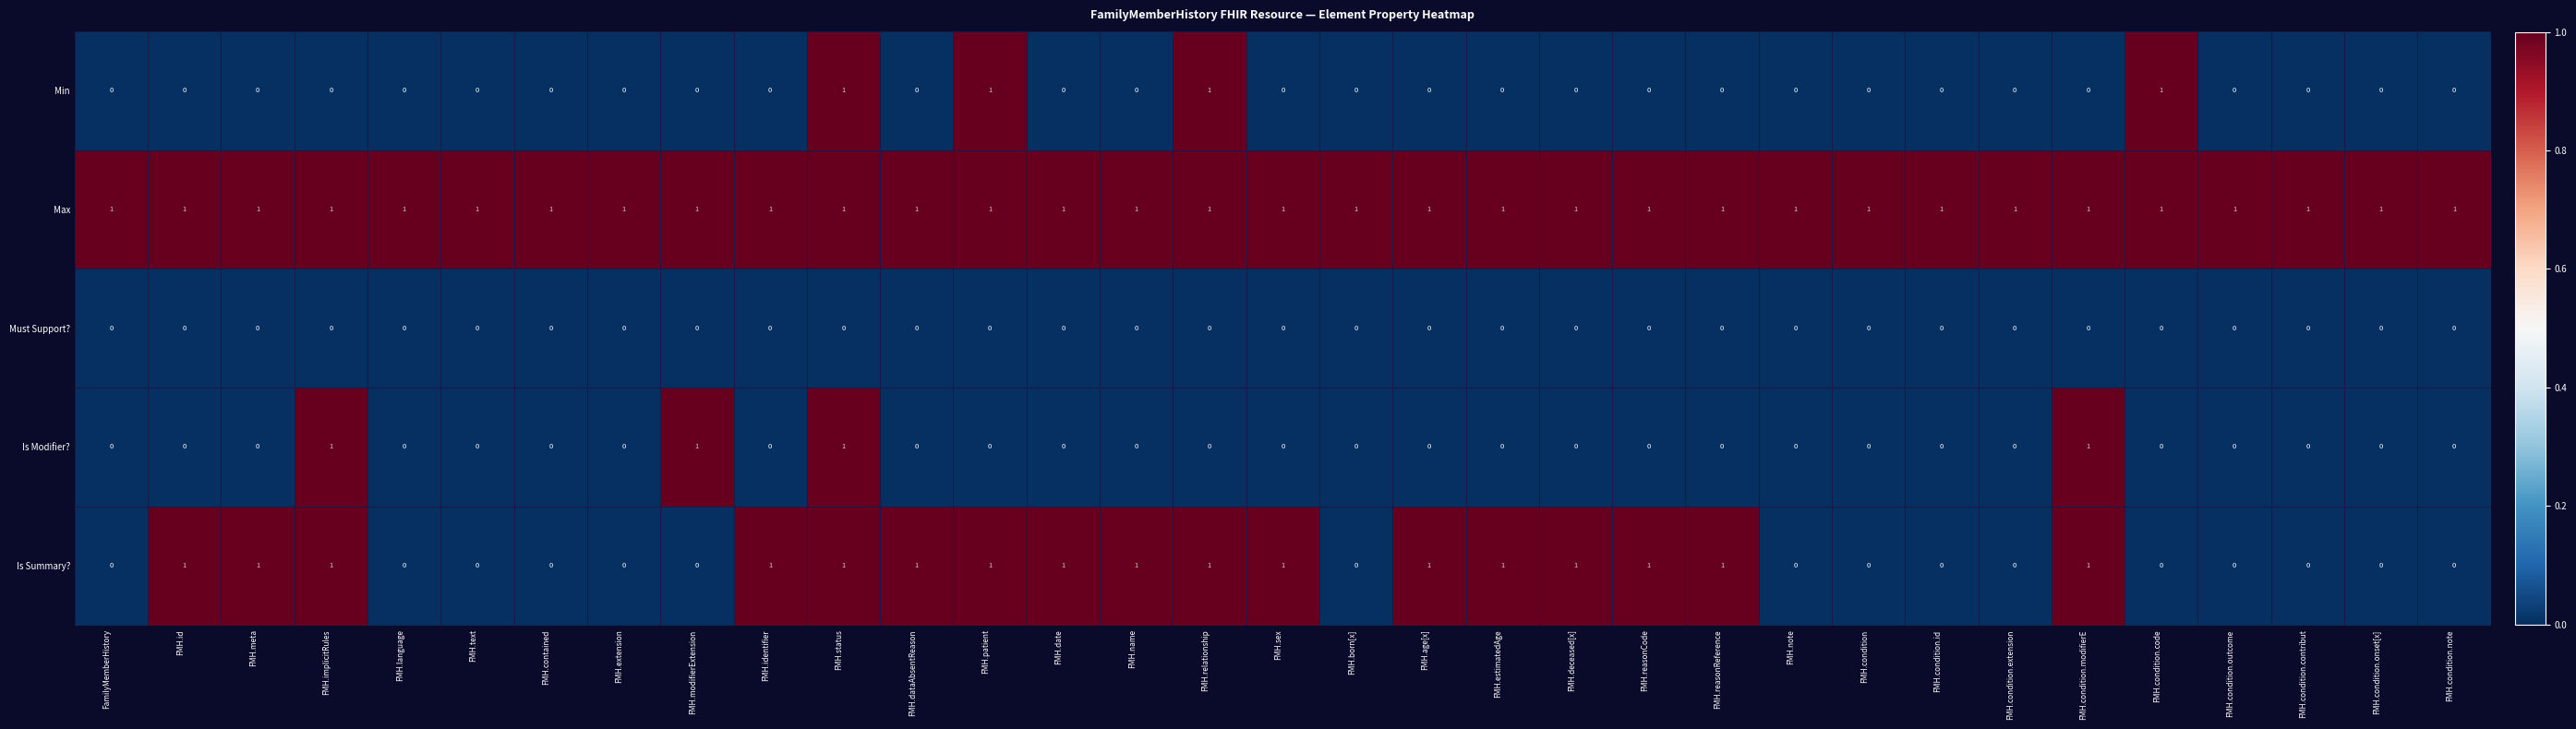

What is the sum of all Max values?

33